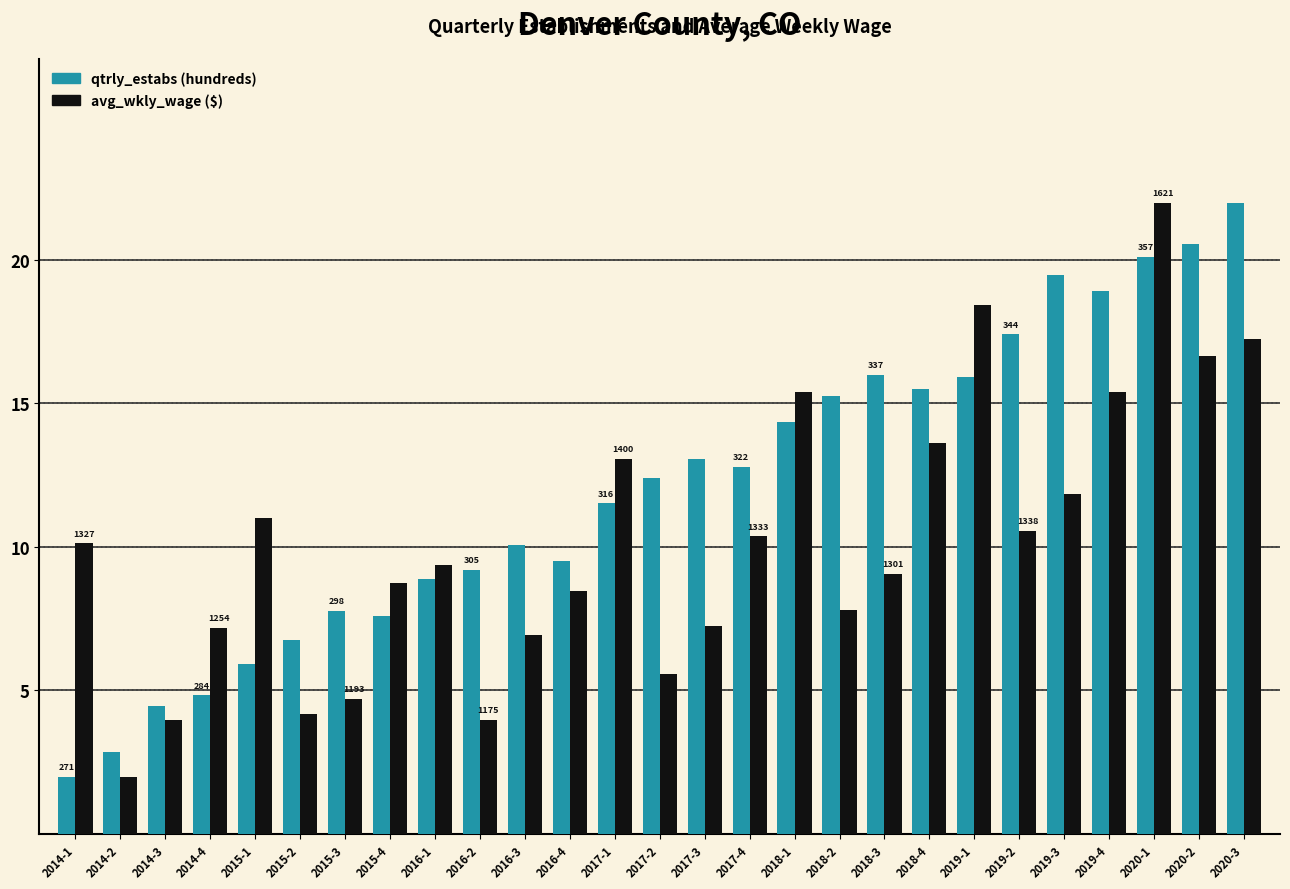

What is the spread (max minus min) of values at 2017-2?

6.8